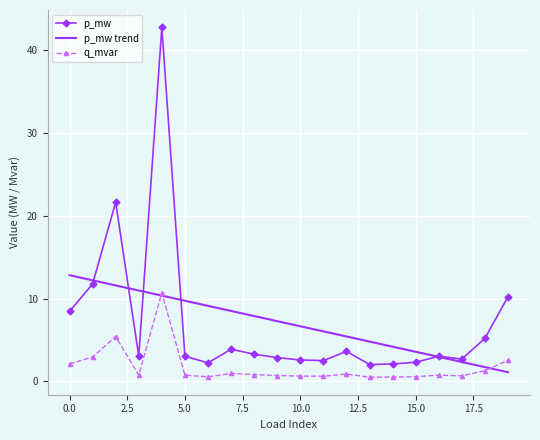

What is the minimum value for p_mw?

2.0